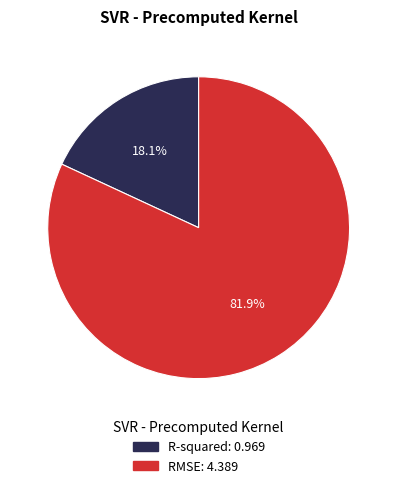

Rank the categories by value from highest to lowest.

RMSE, R-squared